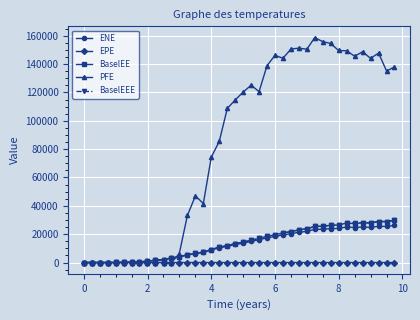

What is the maximum value shown in the chart?

158702.0